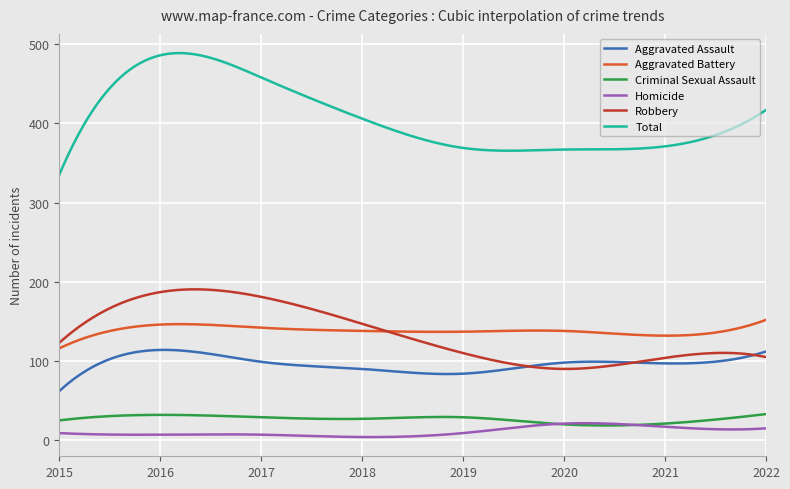

True or false: Aggravated Assault and Criminal Sexual Assault cross at least once.

False